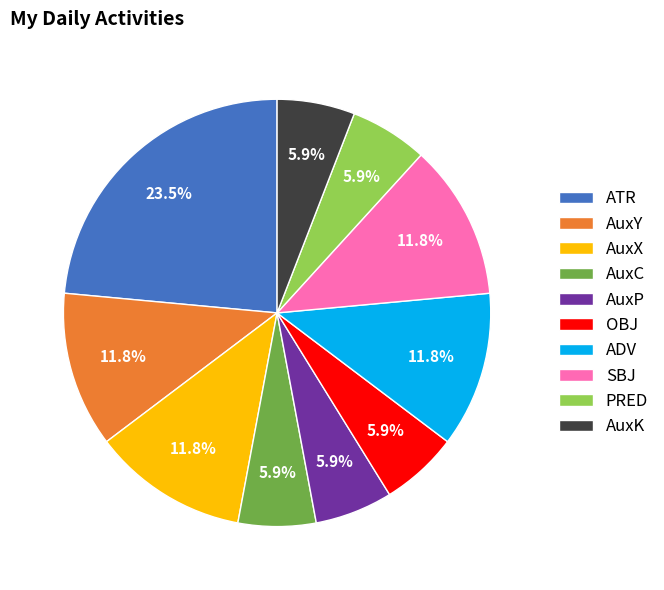

Is the sum of AuxK and AuxP greater than half?

No